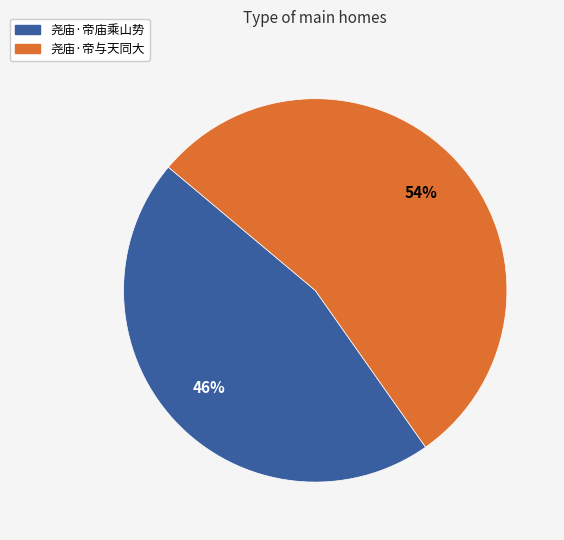

Does any single category account for the majority?

Yes